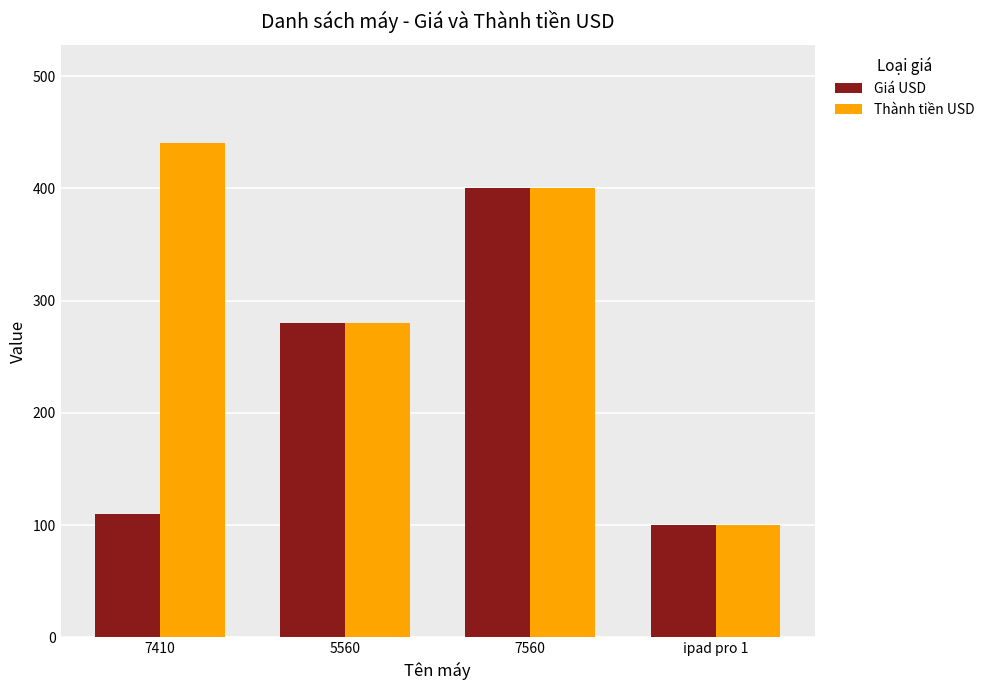

What is the smallest value displayed?

100